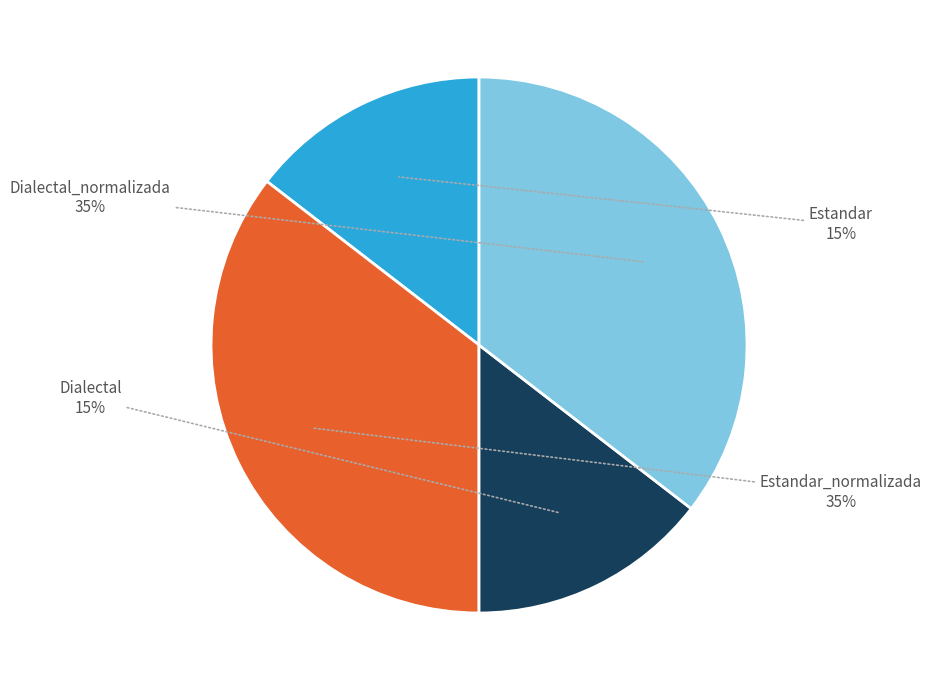

Does any single category account for the majority?

No